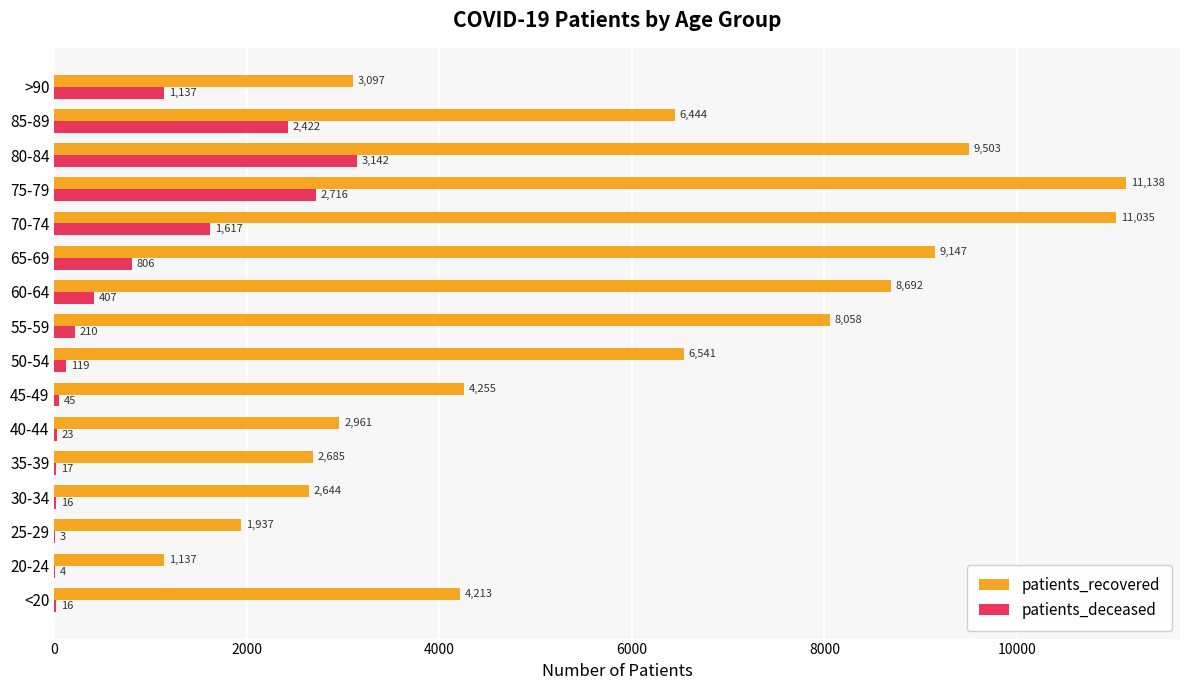

What is the total value across all series at 80-84?

12645